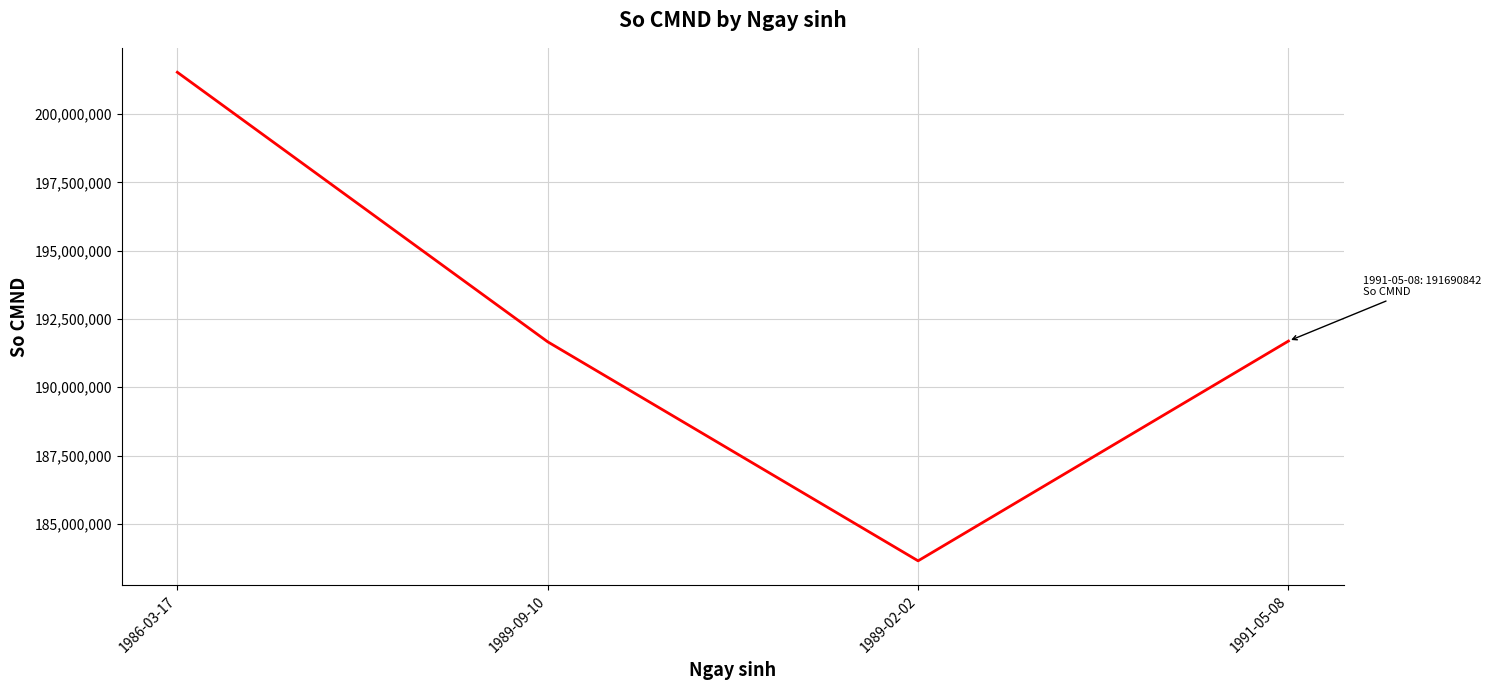

The value at 1989-02-02 is 183644555. True or false?

True